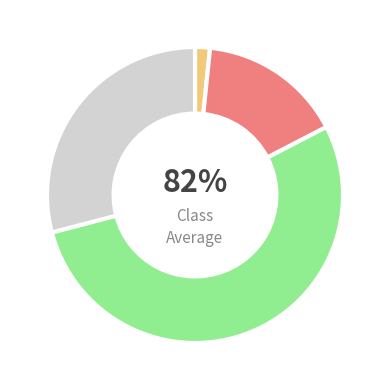

Is 20 the majority of the pie?

No